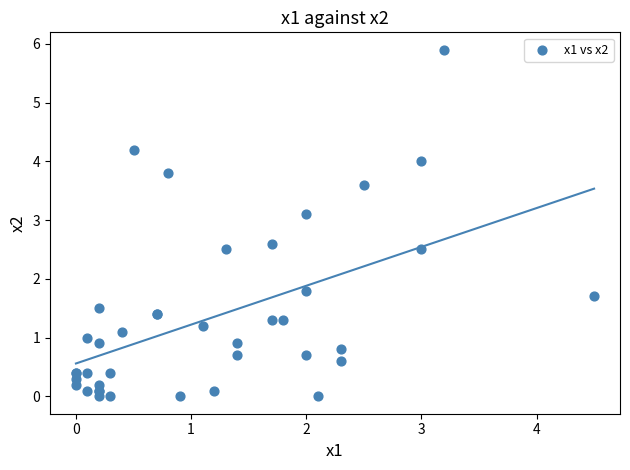

What Y value in the scatter plot is closest to 2?

1.8